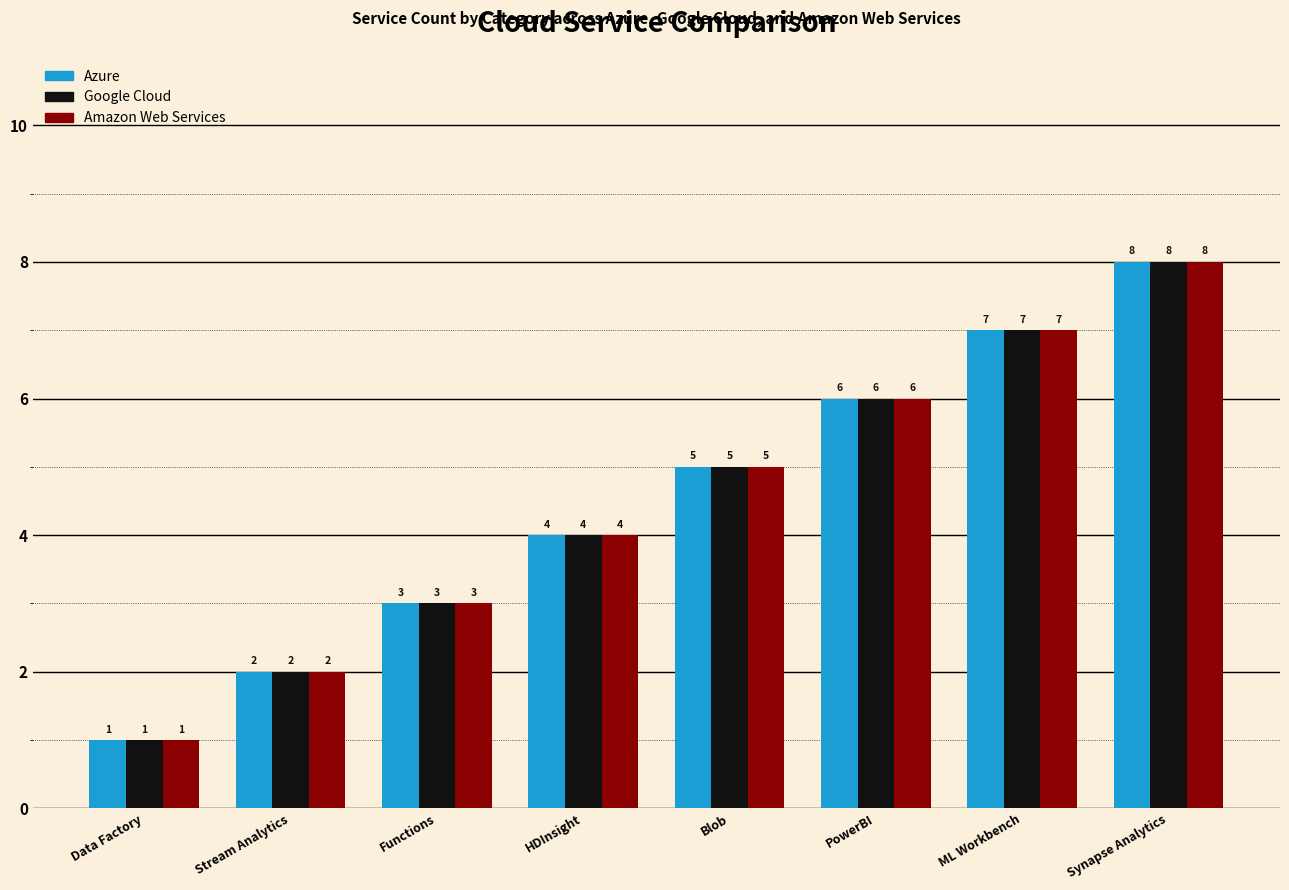

What is the difference between the Google Cloud values at Synapse Analytics and Blob?

3